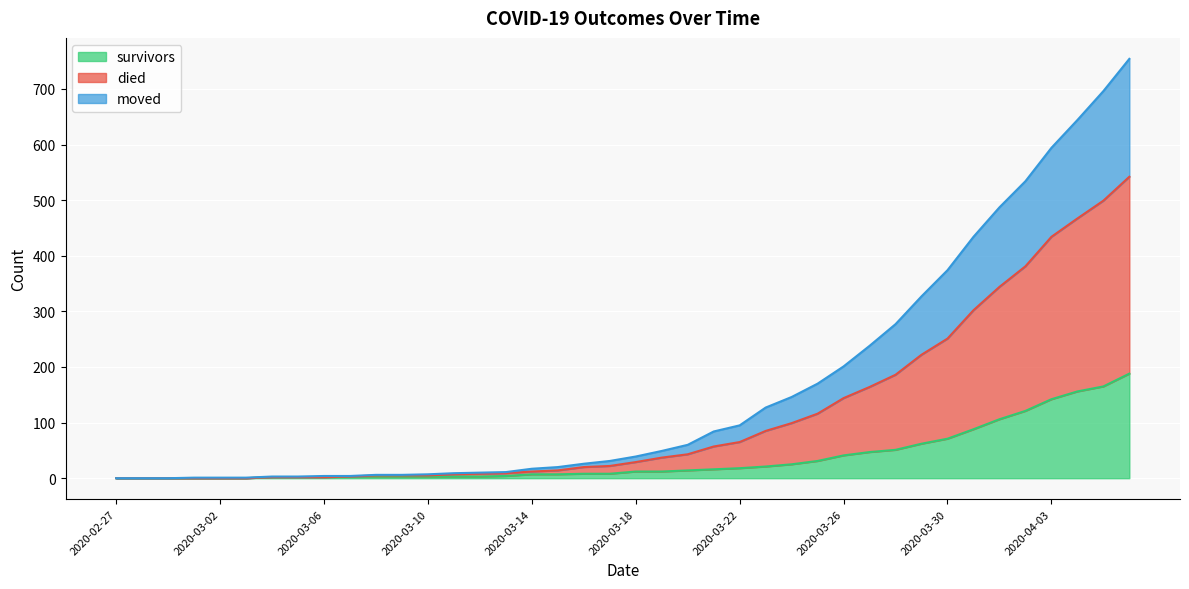

Which series has the largest range (max minus min)?

died